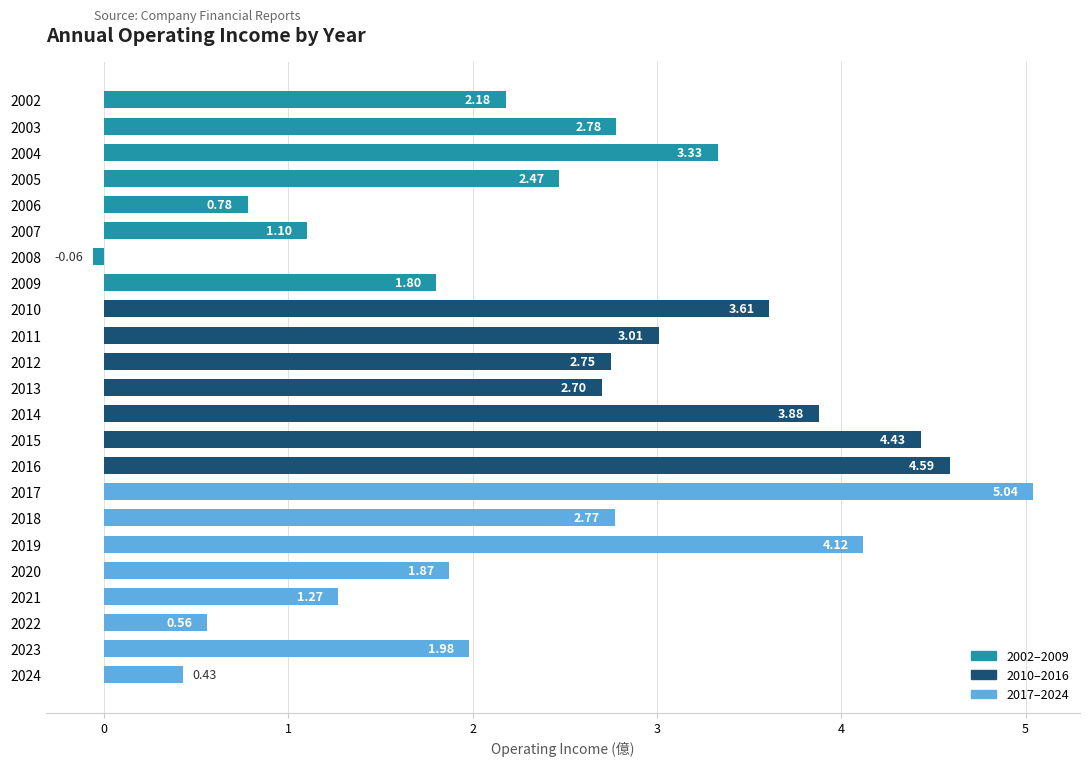

What is the difference between the maximum and second lowest values?

4.6